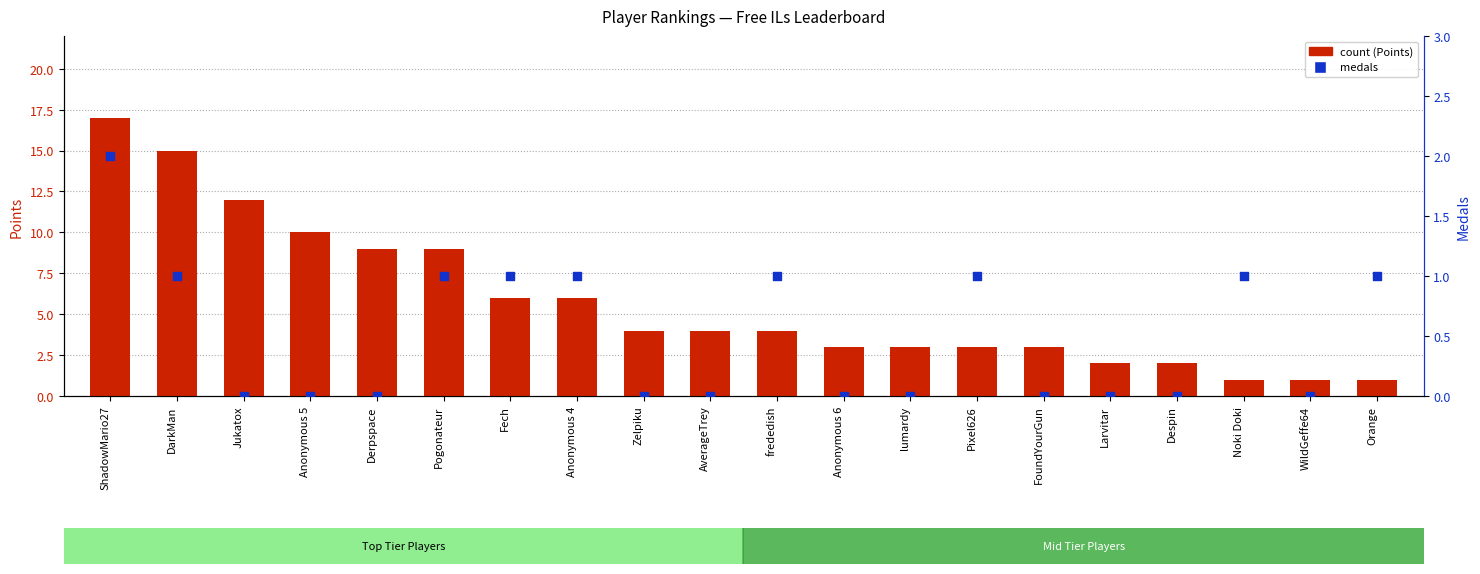

What are all the series names shown in the legend?

count, medals